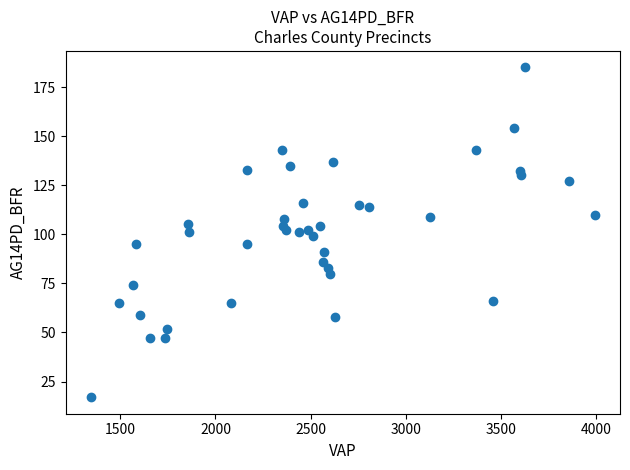

What is the range of X values (max minus min)?

2647